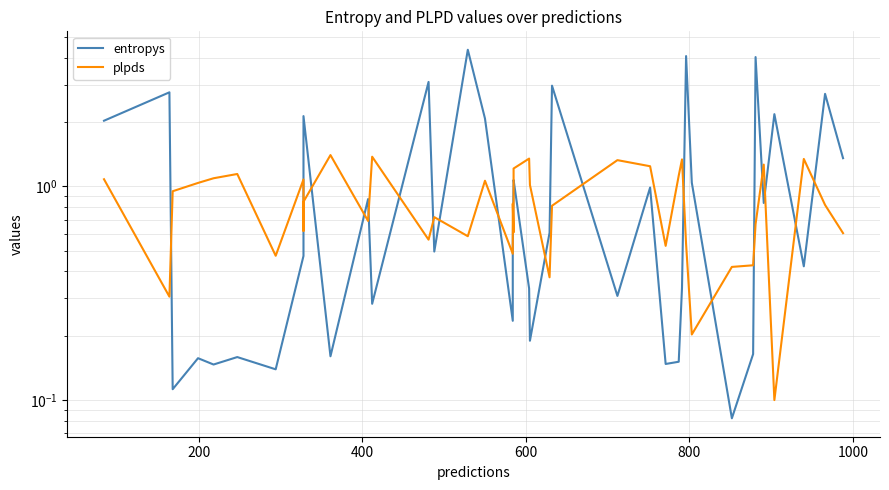

Reading left to right, extract all data points from this chart.

entropys: 2.0	2.8	0.1	0.2	0.1	0.2	0.1	0.5	0.8	2.1	0.2	0.9	0.3	3.1	0.5	4.4	2.1	0.2	0.5	1.0	1.1	0.3	0.2	0.6	3.0	0.3	1.0	0.1	0.2	0.3	4.1	1.0	0.1	0.2	4.0	0.8	2.2	0.4	2.7	1.4
plpds: 1.1	0.3	0.9	1.0	1.1	1.1	0.5	1.1	0.6	0.8	1.4	0.7	1.4	0.6	0.7	0.6	1.1	0.5	0.8	0.6	1.2	1.4	1.0	0.4	0.8	1.3	1.2	0.5	1.1	1.3	0.5	0.2	0.4	0.4	0.7	1.3	0.1	1.3	0.8	0.6